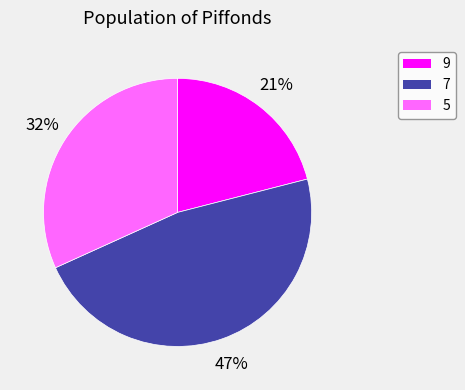

Approximately how many times larger is the value at 5 compared to 7?

0.7